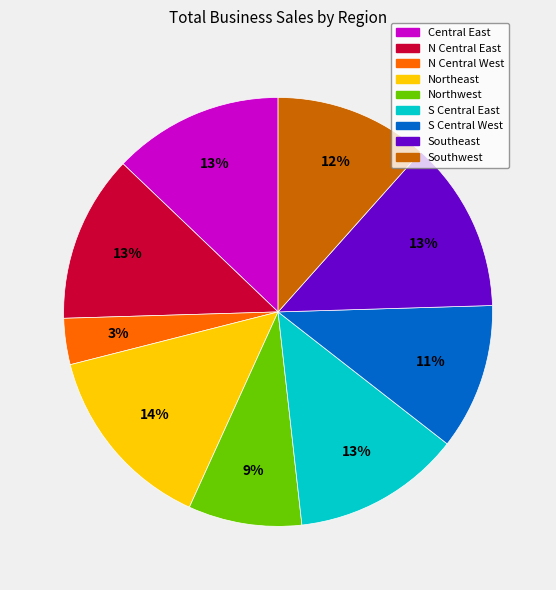

Which has a higher value, Northwest or Southeast?

Southeast